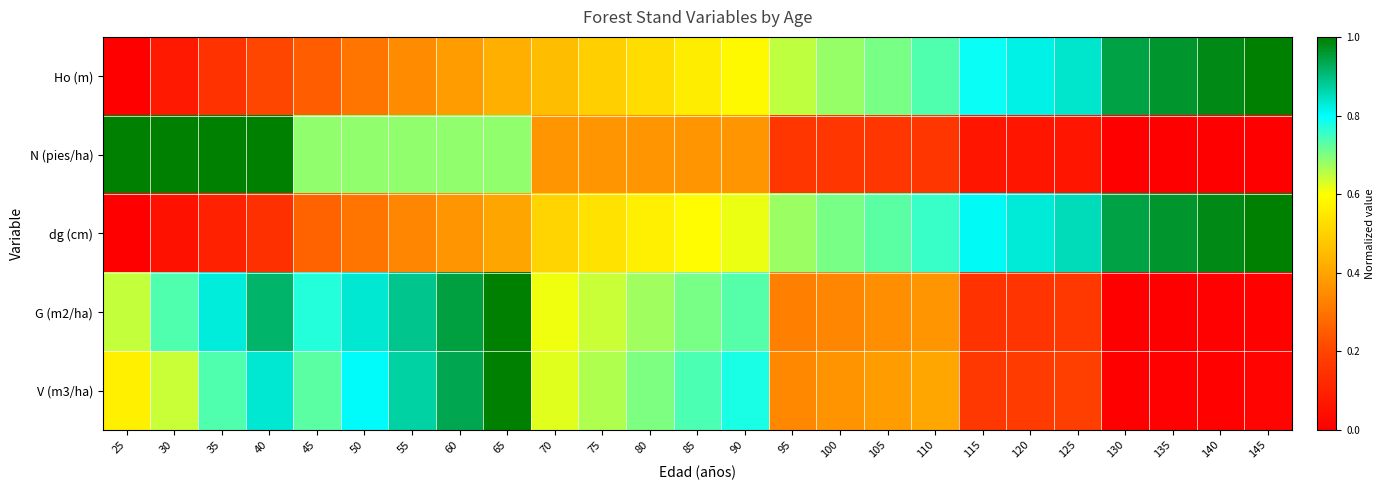

Between 130 and 125, which is larger?

130